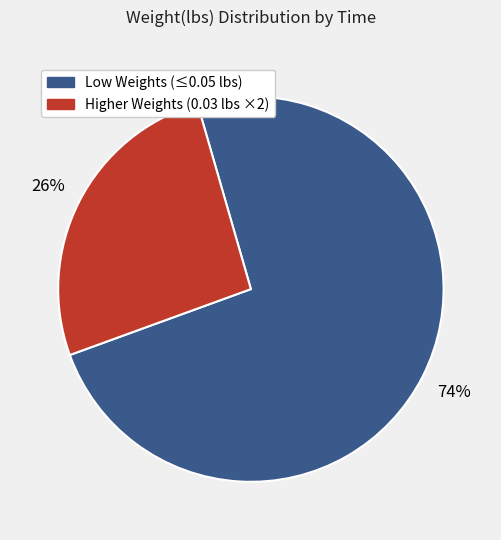

Count the number of slices in the pie.

2